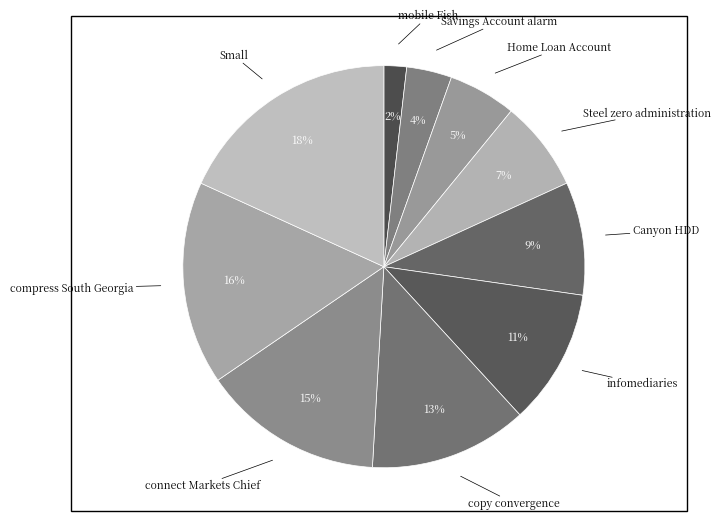

To the nearest percent, what is the average slice percentage?

10%